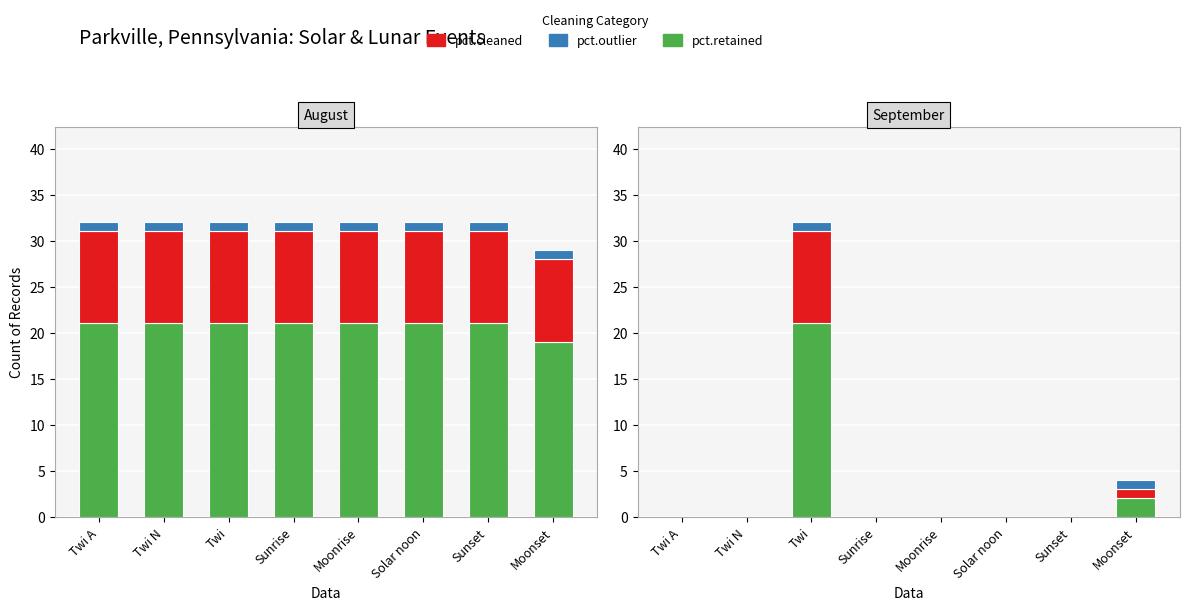

The value of pct.outlier at Sunset is 0. True or false?

False